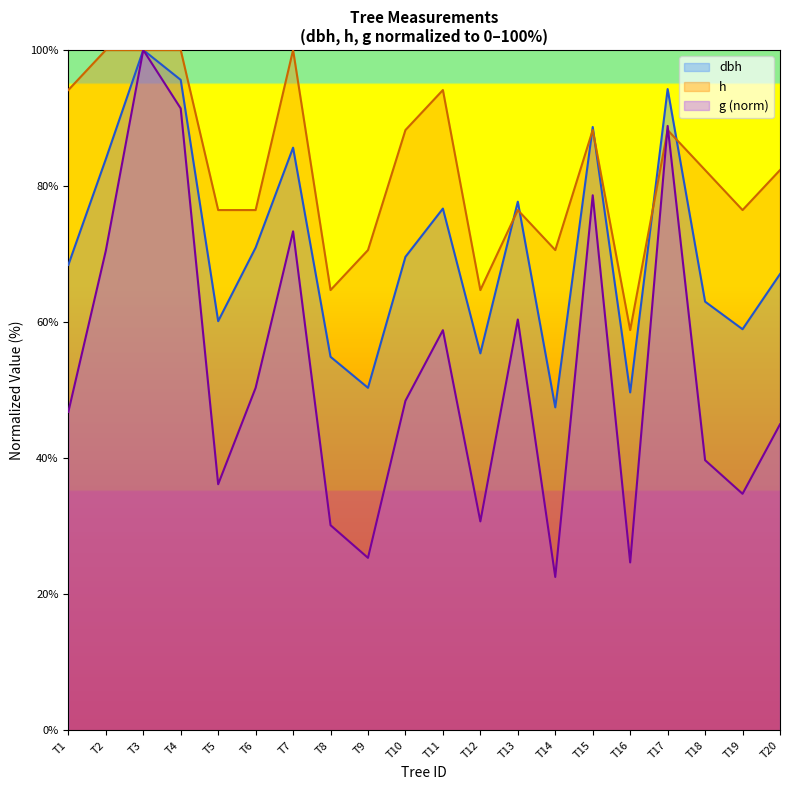

What is the total value across all series at T9?

146.3